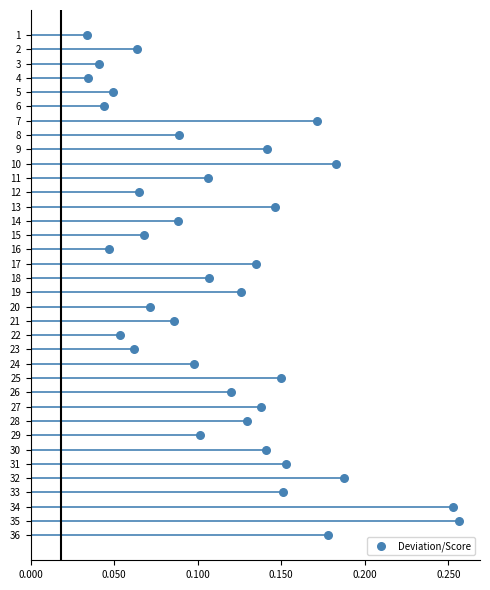

What is the range of Y values (max minus min)?

35